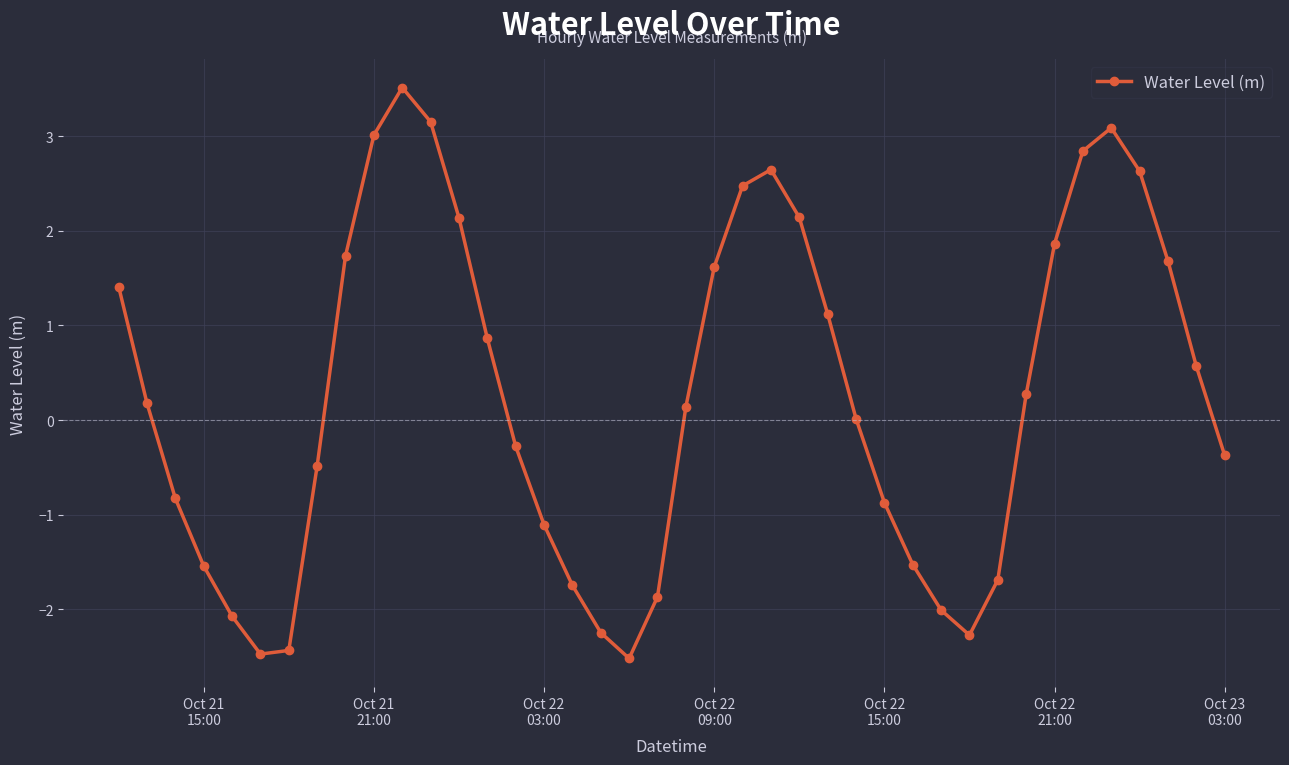

How many categories are shown in the chart?

40